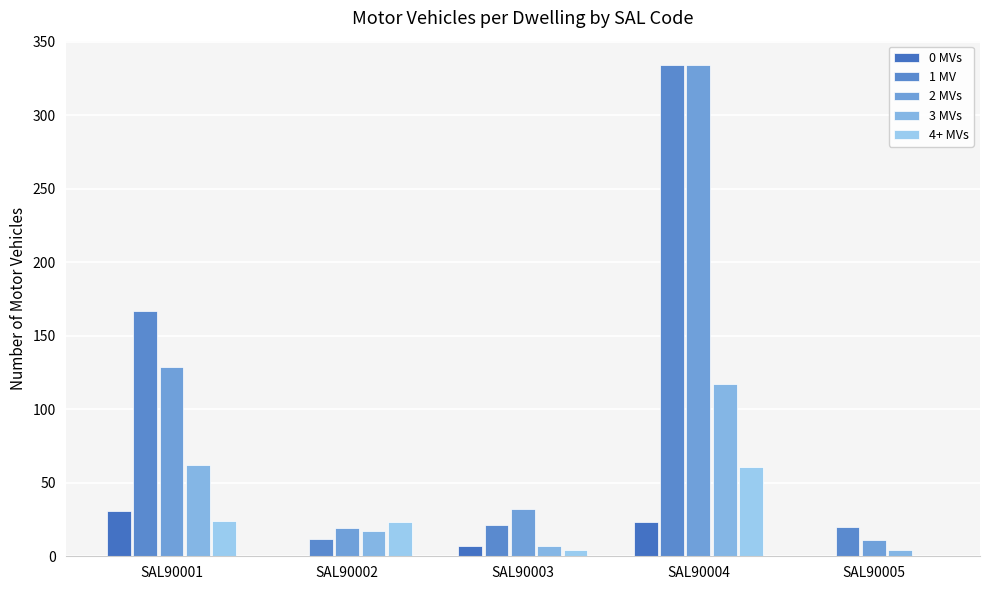

Is the value of 1 MV at SAL90003 greater than the value of 4+ MVs at SAL90003?

Yes